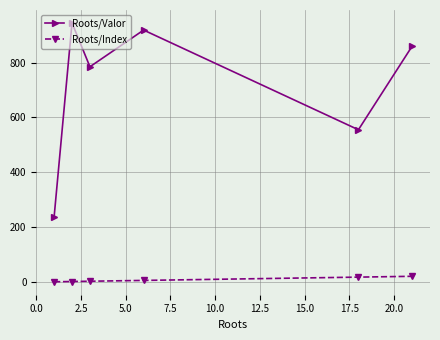

At how many categories does at least one series exceed 78?

6